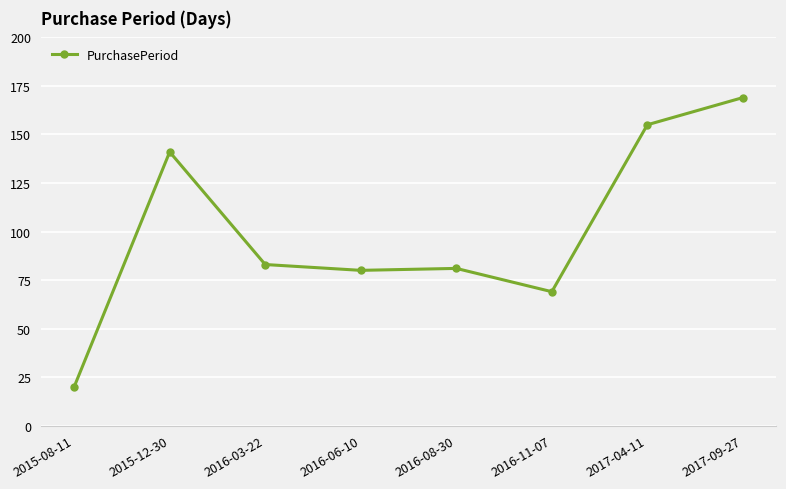

What is the sum of all values?

798